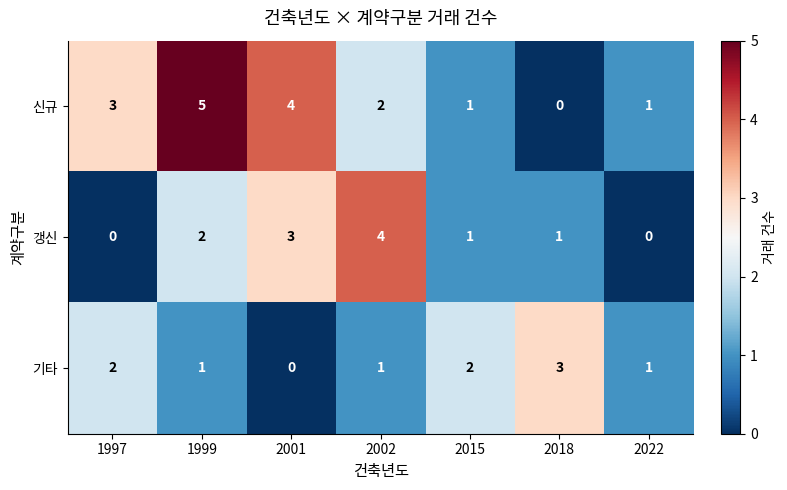

The value of 갱신 at 2022 is 2. True or false?

False